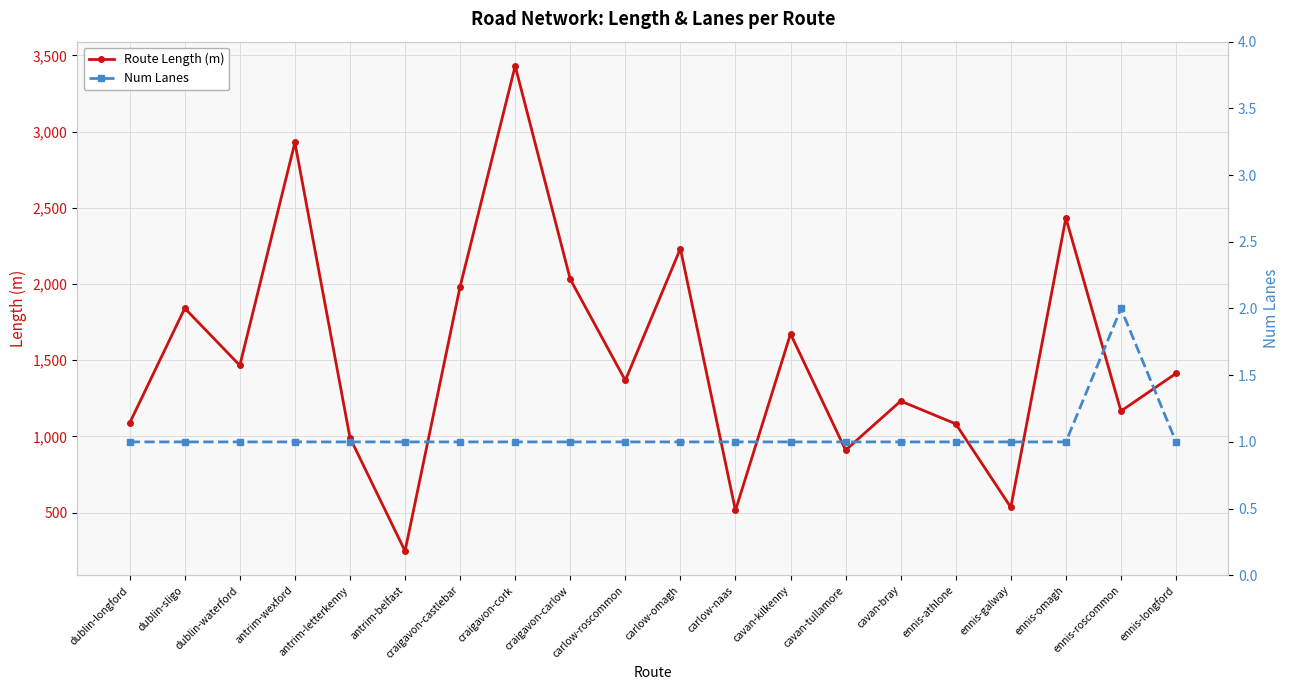

What is the difference between the maximum and minimum values in the Route Length (m) series?

3182.3